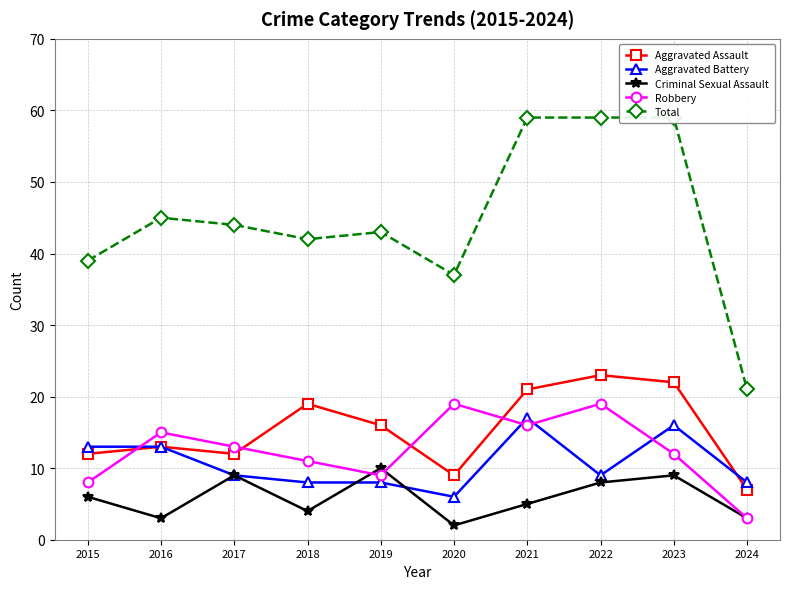

How many distinct data groups are displayed?

5